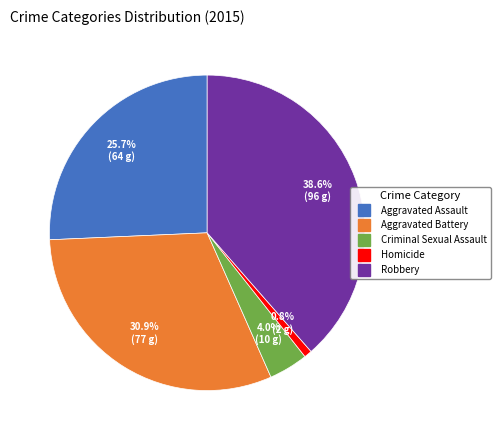

What is the largest slice in the pie chart?

Robbery